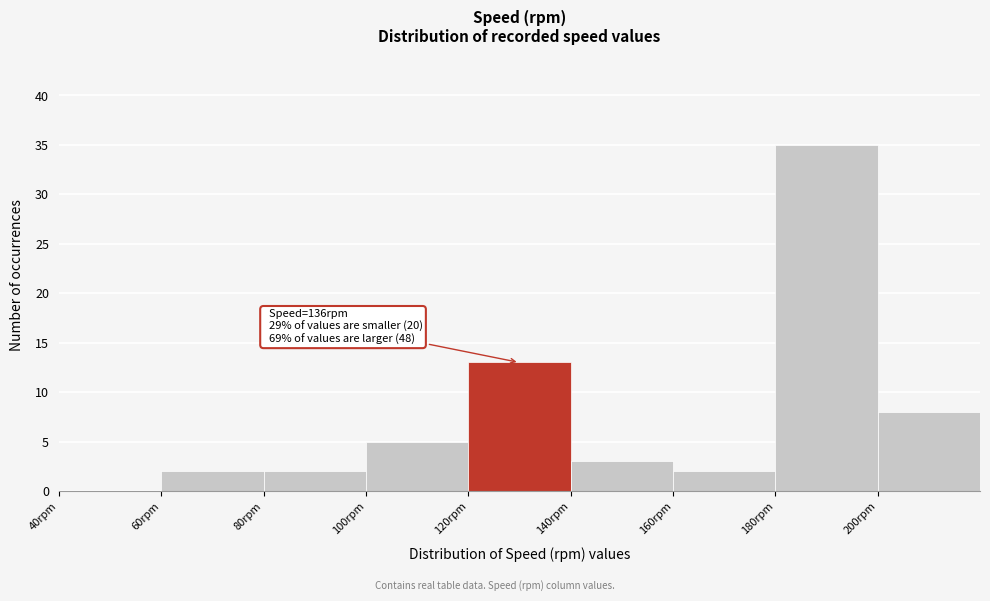

Which range on the x-axis has the tallest bar?

180 to 200